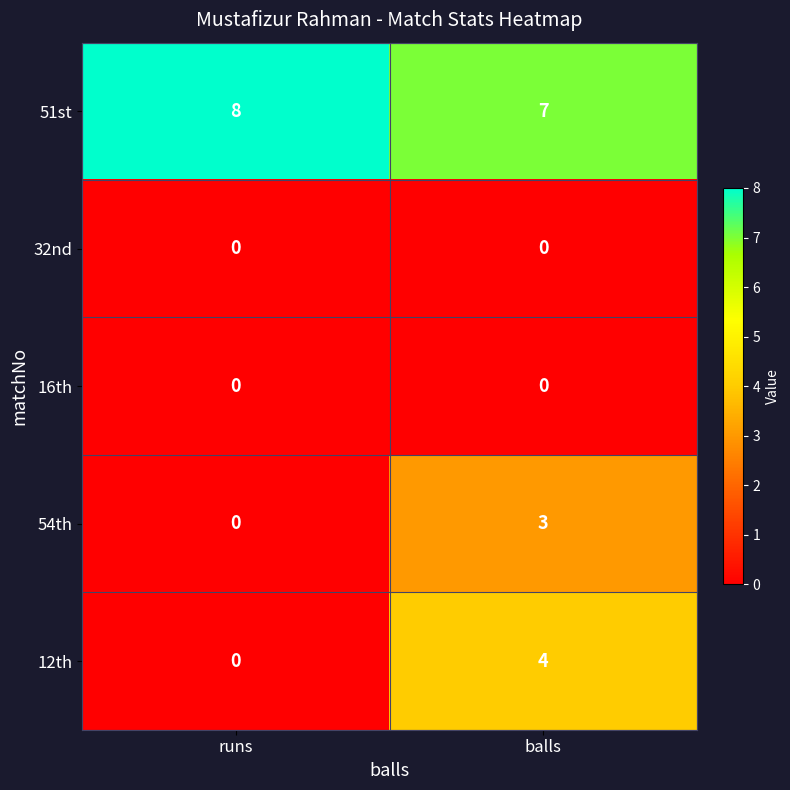

Count the number of data series in this chart.

5